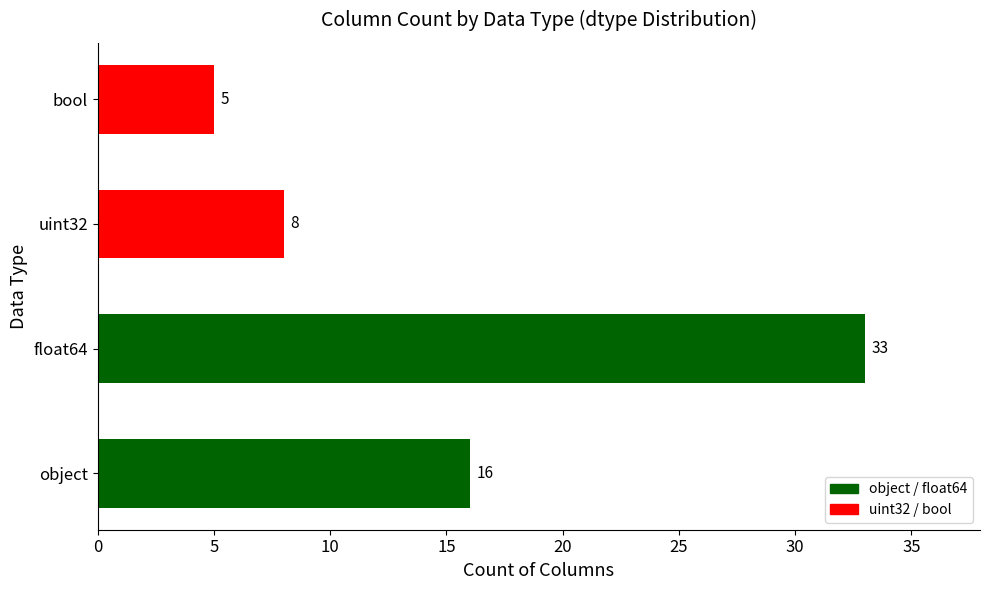

What is the sum of all values?

62